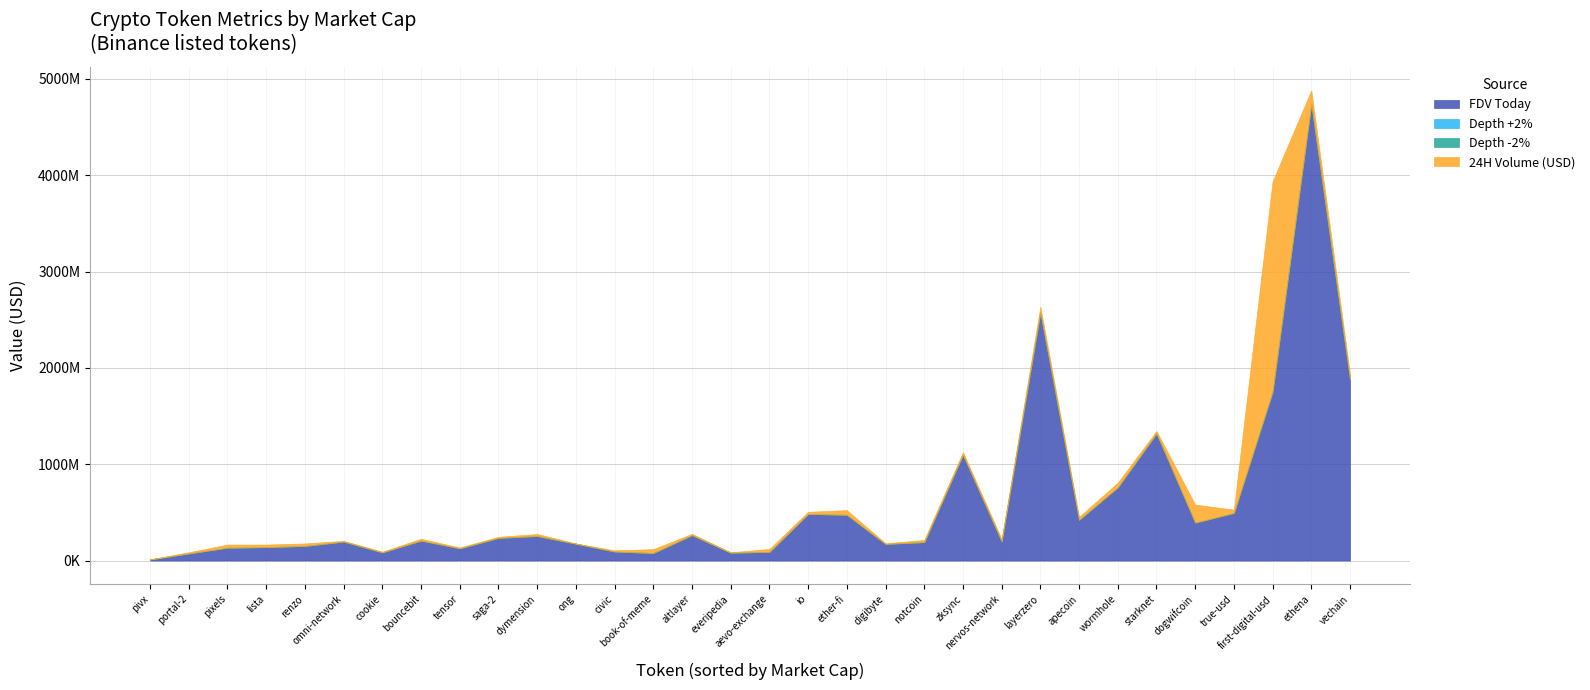

Does the chart have visible grid lines?

Yes